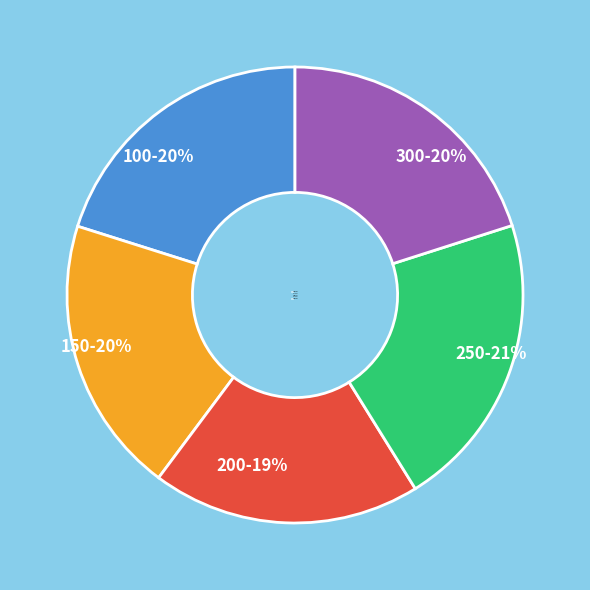

Is it true that 250 is 21% of the pie?

True